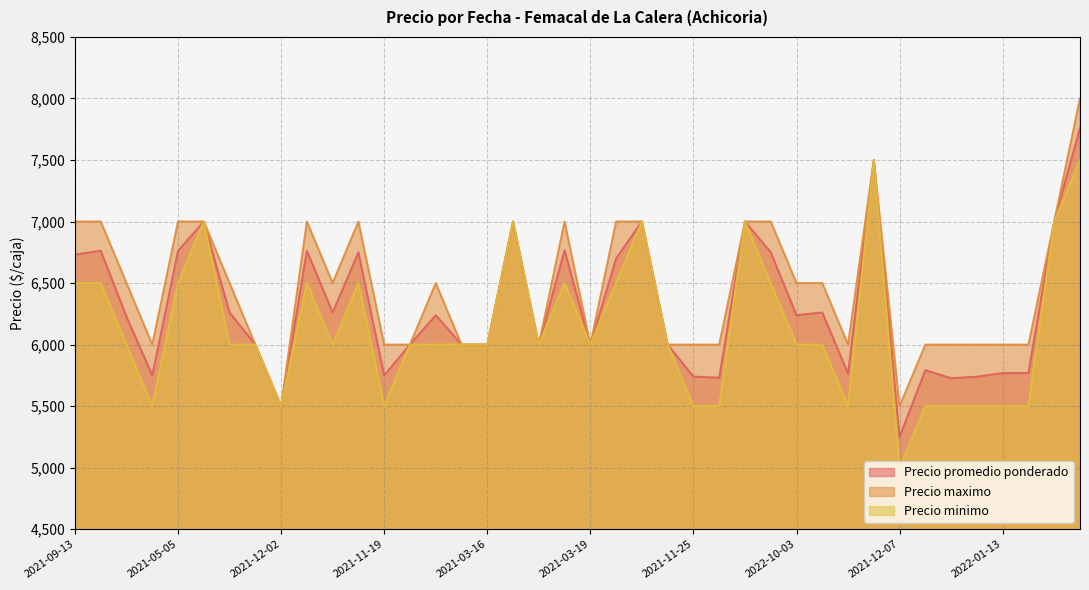

Reading right to left, list all the values displayed in this chart.

Precio promedio ponderado: 7760	7000	5769	5769	5739	5727	5792	5250	7500	5765	6261	6239	6750	7000	5731	5740	6000	7000	6700	6000	6767	6000	7000	6000	6000	6239	6000	5750	6750	6261	6762	5500	6000	6260	7000	6762	5750	6227	6763	6731
Precio maximo: 8000	7000	6000	6000	6000	6000	6000	5500	7500	6000	6500	6500	7000	7000	6000	6000	6000	7000	7000	6000	7000	6000	7000	6000	6000	6500	6000	6000	7000	6500	7000	5500	6000	6500	7000	7000	6000	6500	7000	7000
Precio minimo: 7500	7000	5500	5500	5500	5500	5500	5000	7500	5500	6000	6000	6500	7000	5500	5500	6000	7000	6500	6000	6500	6000	7000	6000	6000	6000	6000	5500	6500	6000	6500	5500	6000	6000	7000	6500	5500	6000	6500	6500